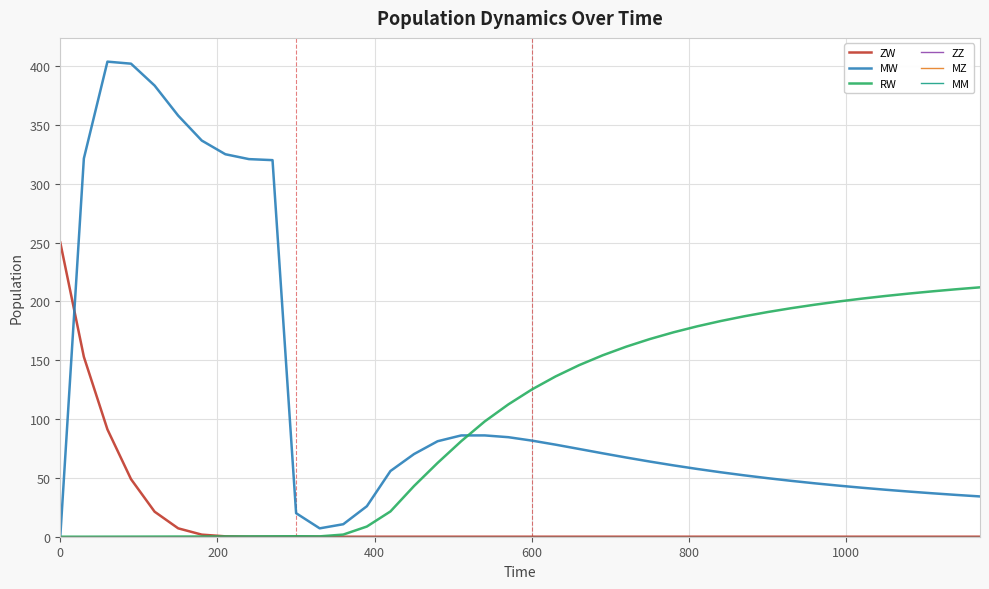

Is this an area chart (filled region under the line)?

No